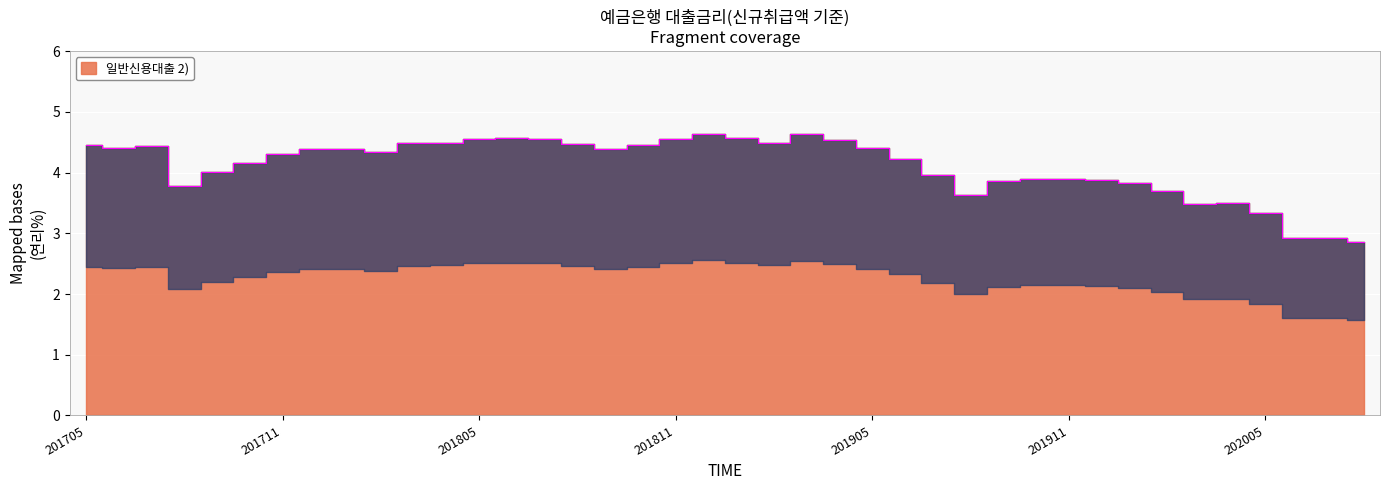

At which label is the value closest to 3?

202006